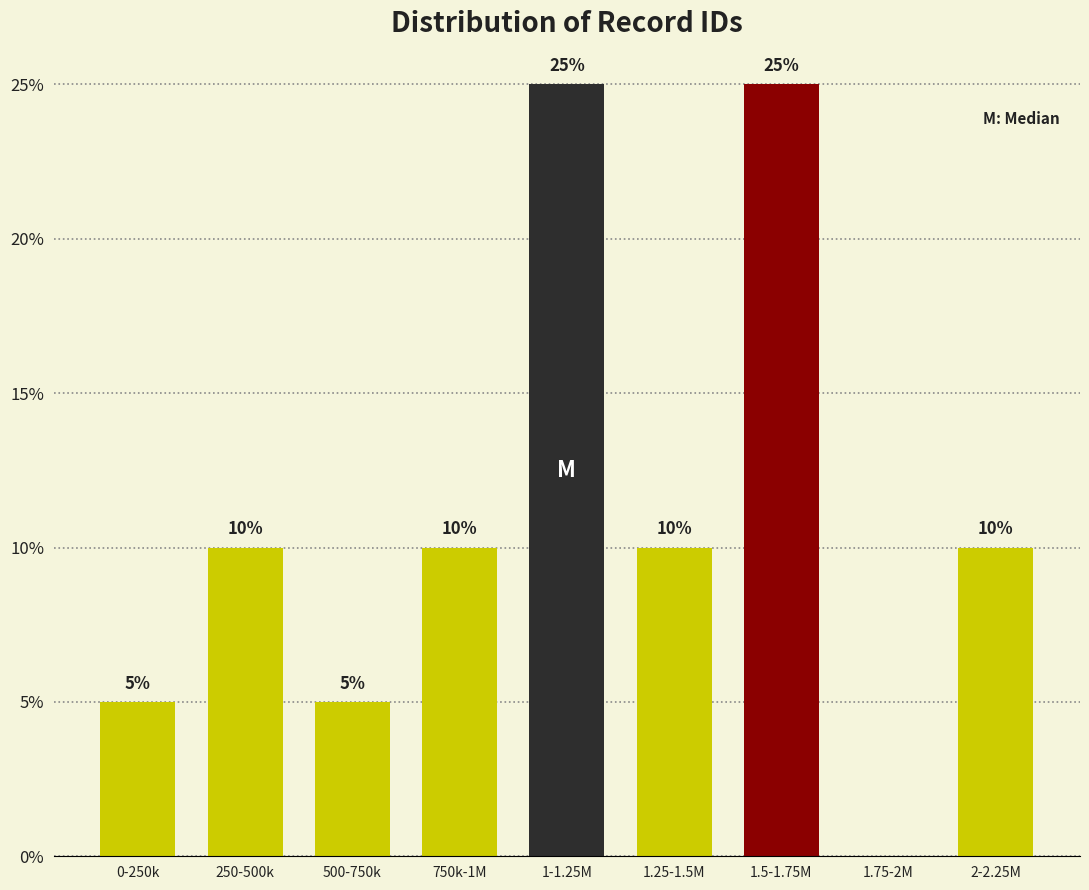

Reading left to right, what are all the values shown in this chart?

0-250k=5	250-500k=10	500-750k=5	750k-1M=10	1-1.25M=25	1.25-1.5M=10	1.5-1.75M=25	1.75-2M=0	2-2.25M=10